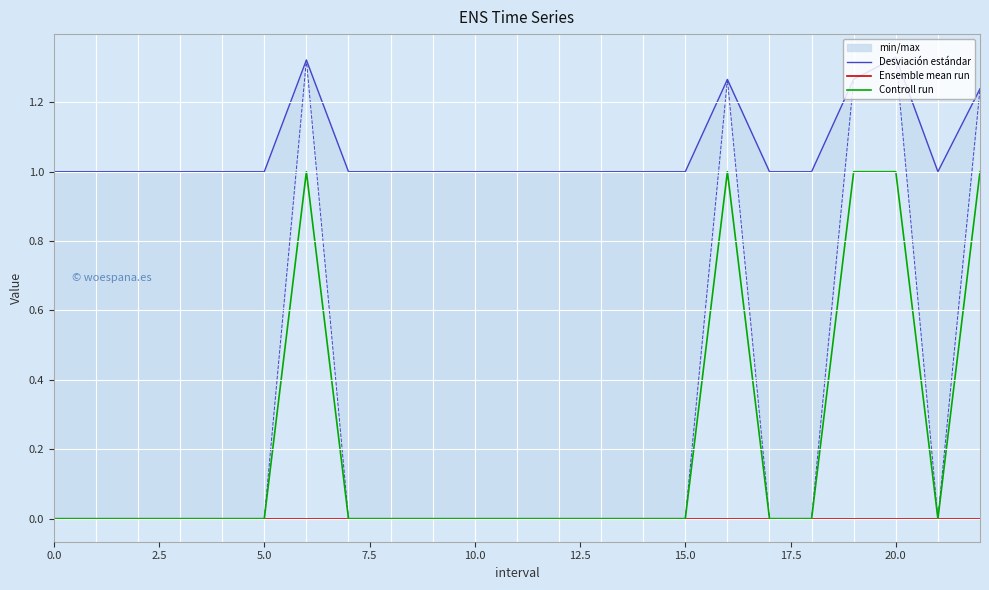

What is the maximum value for Controll run?

1